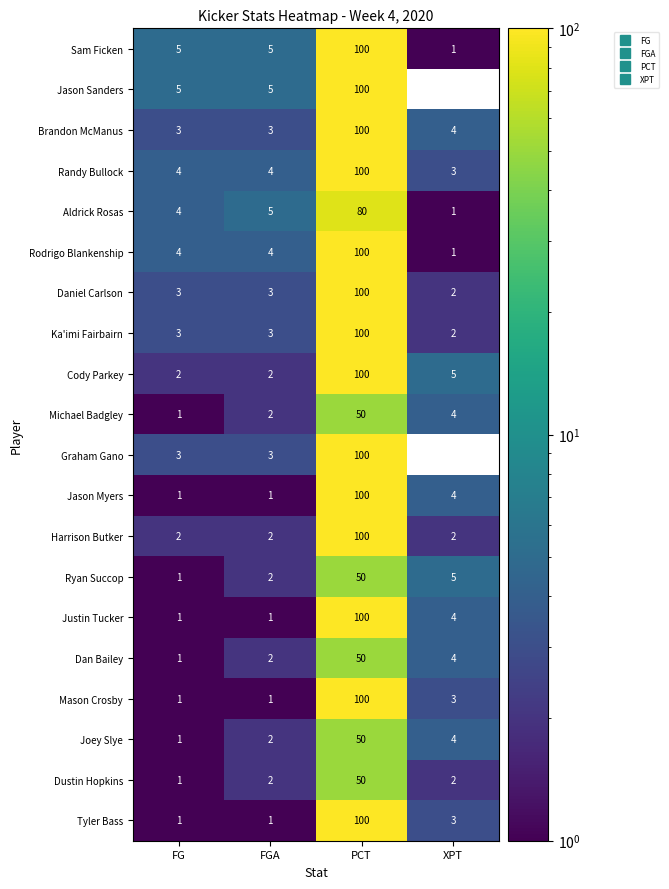

True or false: Michael Badgley has a value of 3 at FGA.

False